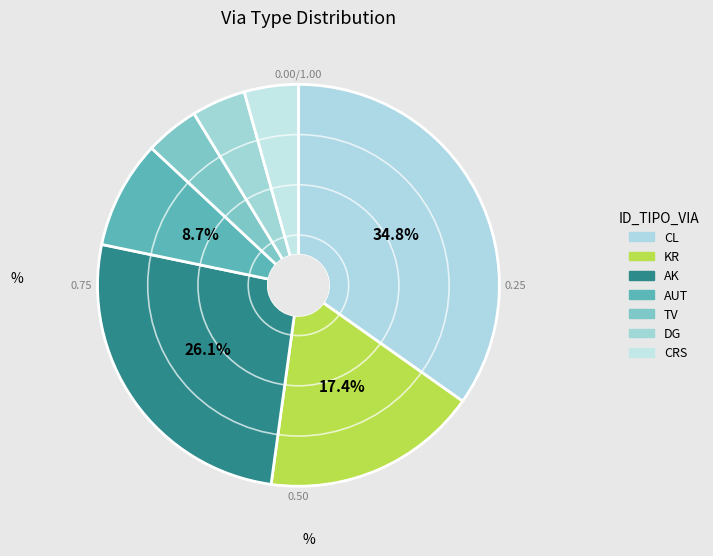

How many slices are in this pie chart?

7